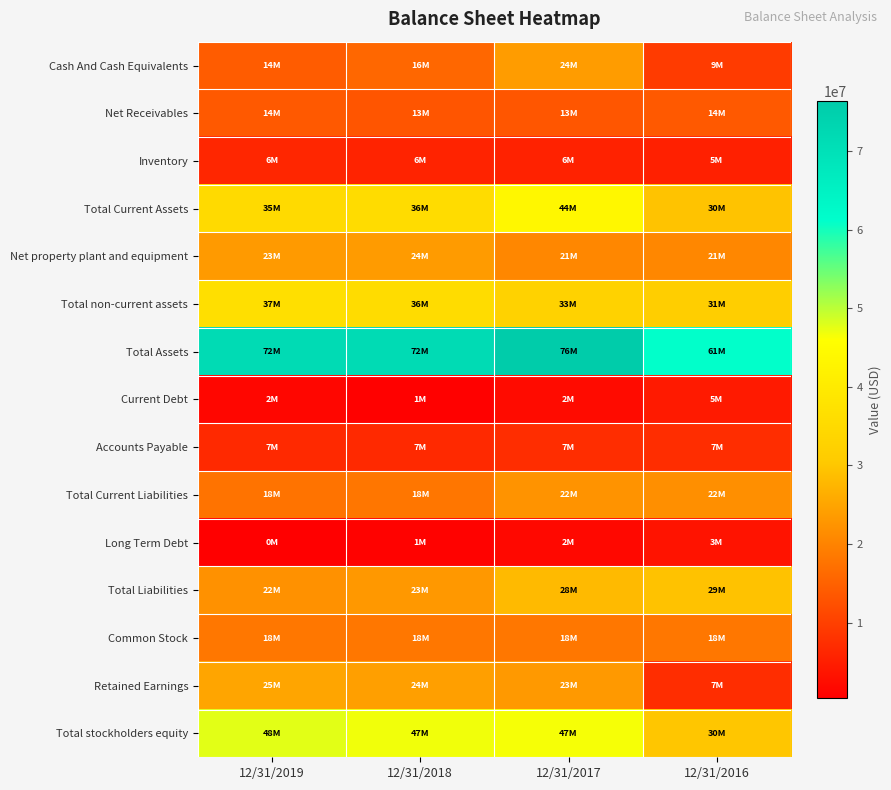

How many data points does each series have?

4